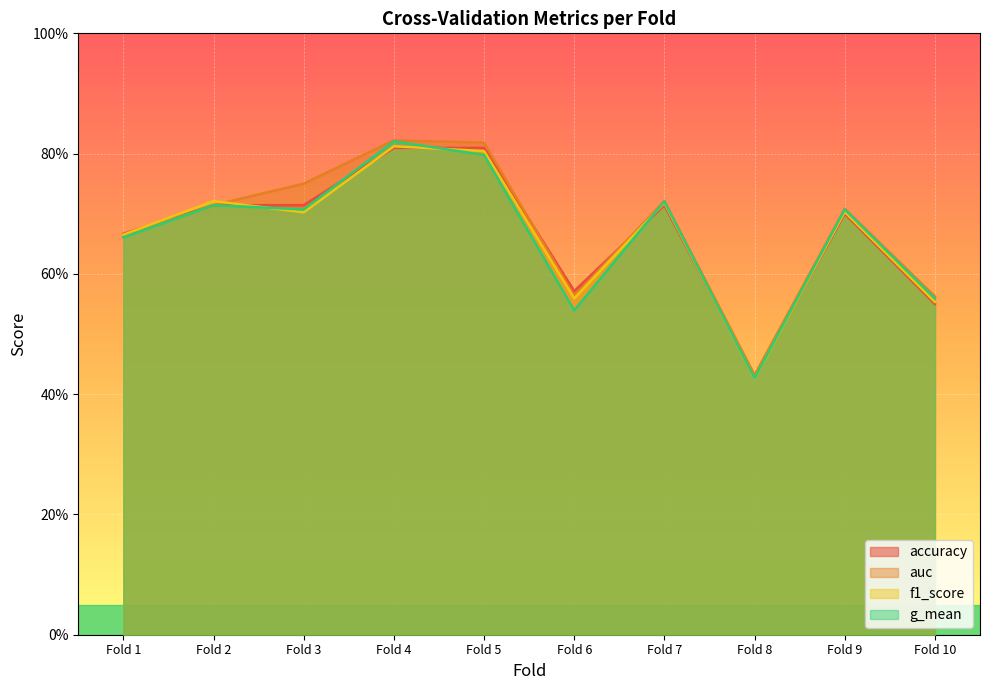

List the labels in order of accuracy value, largest first.

Fold 4, Fold 5, Fold 2, Fold 3, Fold 7, Fold 9, Fold 1, Fold 6, Fold 10, Fold 8